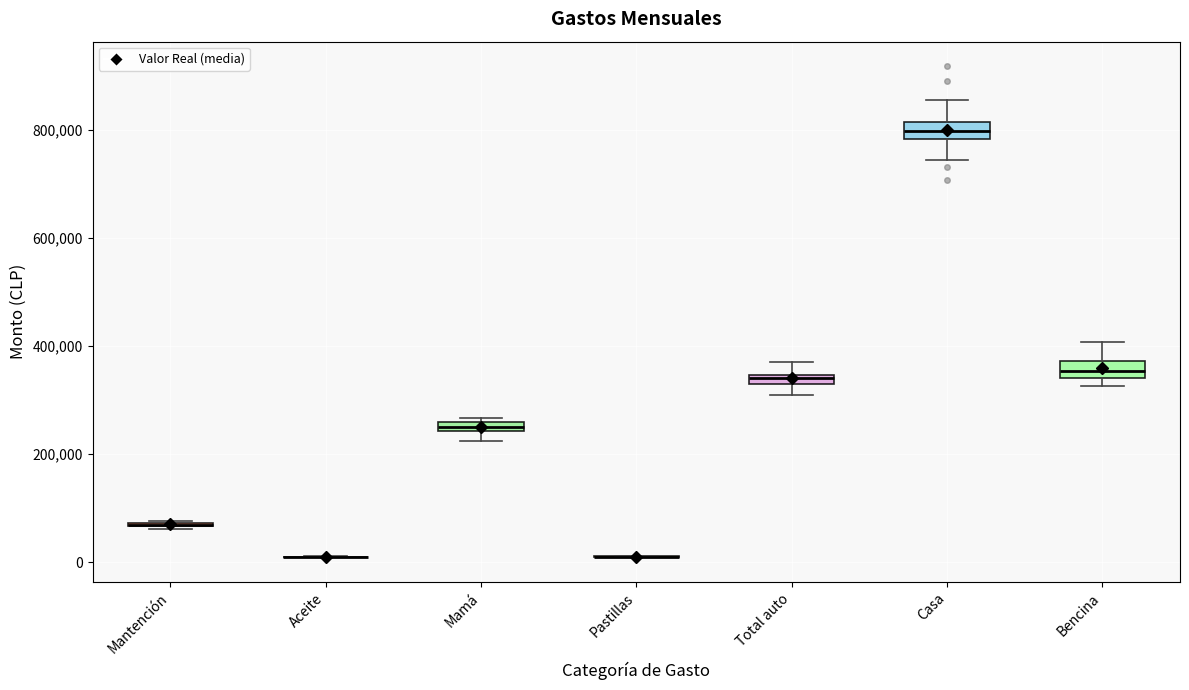

Where is the lower edge of the box for Bencina on the y-axis? The values are not printed on the chart, so give them approximately, as read against the axis.

340000